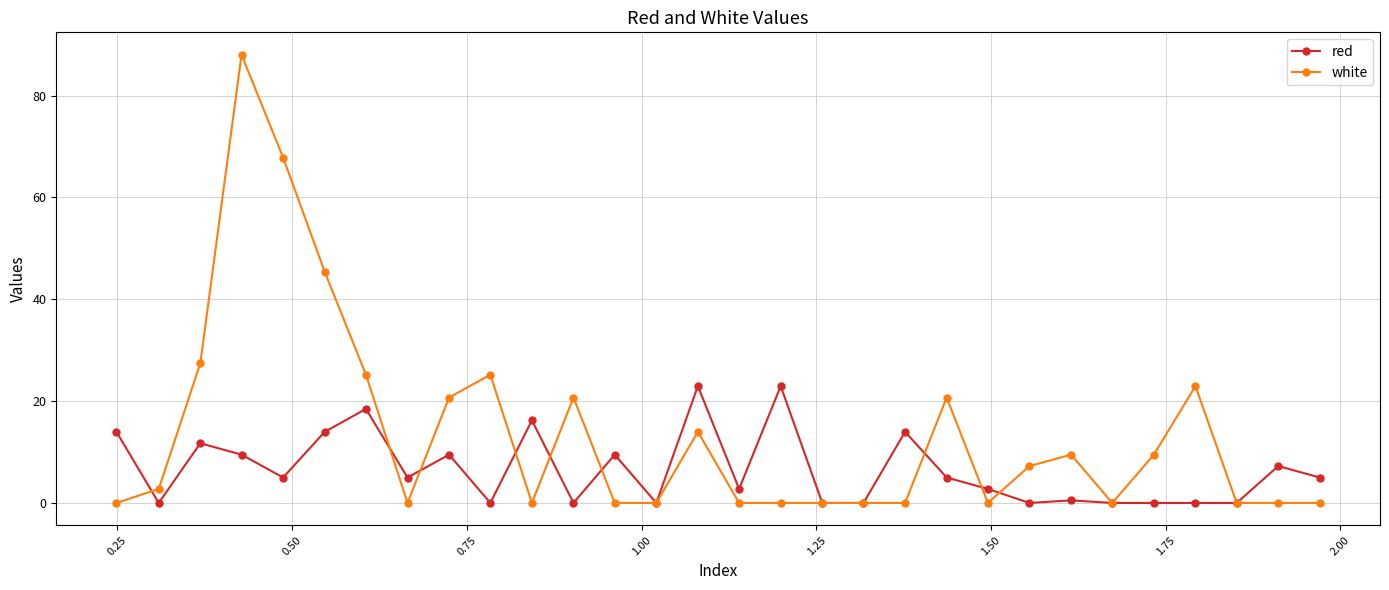

List the series in order of their overall mean, lowest first.

red, white